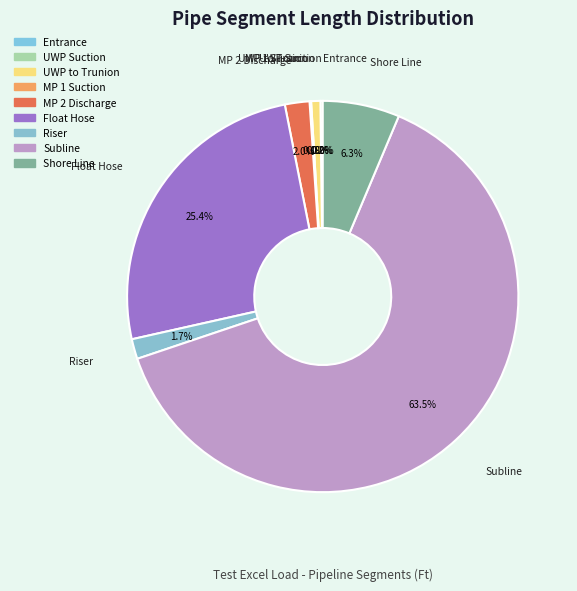

Does Subline account for over 50% of the chart?

Yes